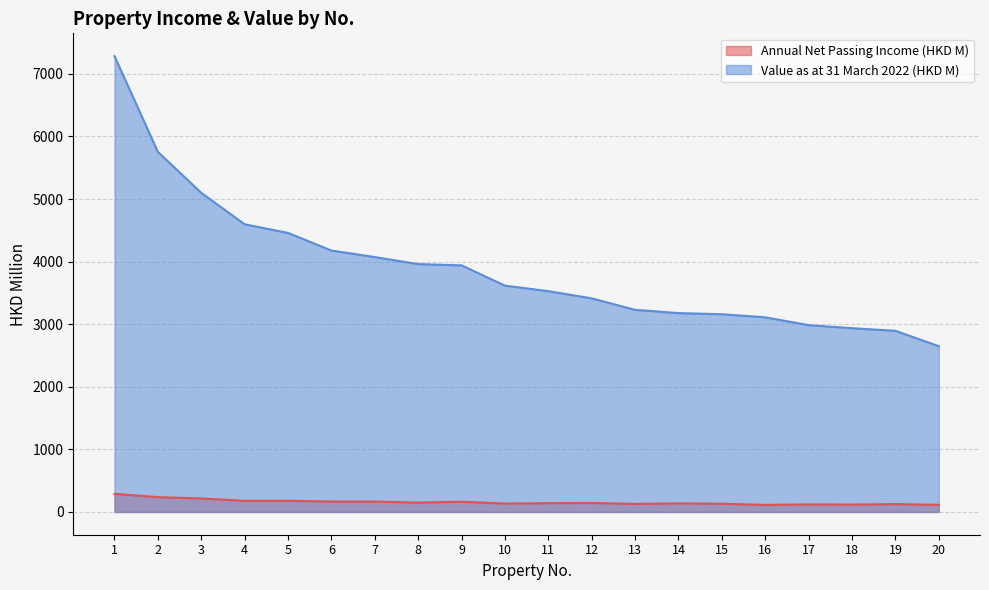

Reading left to right, extract all data points from this chart.

Annual Net Passing Income (HKD M): 289.5	237.0	215.2	177.6	178.8	166.3	166.3	148.6	163.4	133.8	139.8	143.4	127.7	136.4	130.7	112.5	120.7	117.4	125.3	113.2
Value as at 31 March 2022 (HKD M): 7283.9	5753.1	5099.2	4596.3	4458.5	4177.1	4072.7	3960.5	3940.2	3616.2	3528.2	3412.8	3229.5	3177.5	3159.4	3110.4	2984.8	2936.3	2894.2	2649.0